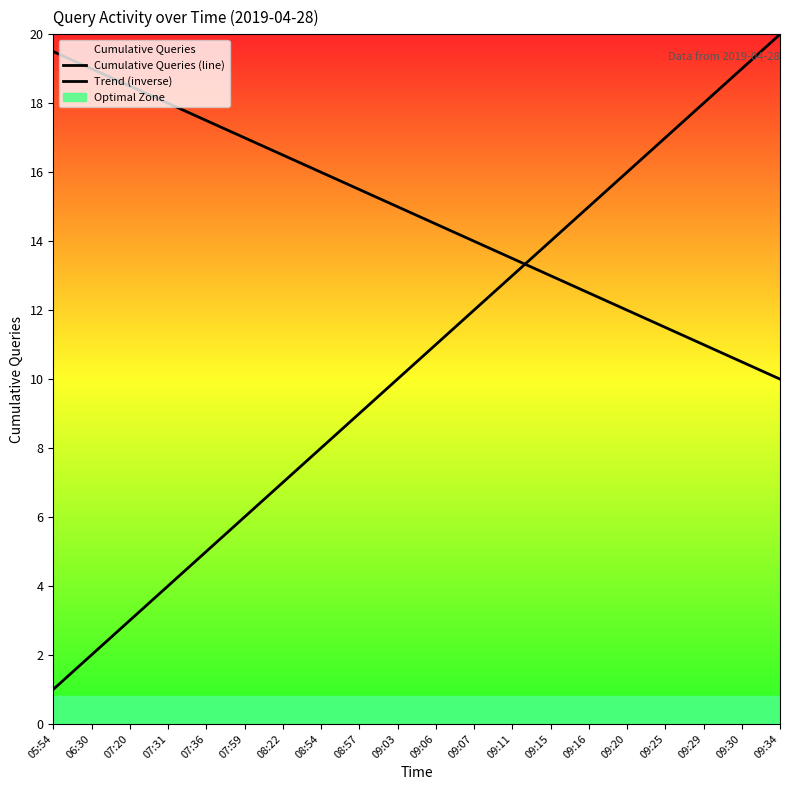

Reading left to right, transcribe all the data shown in this chart.

Cumulative Queries (line): 05:54=1.0	06:30=2.0	07:20=3.0	07:31=4.0	07:36=5.0	07:59=6.0	08:22=7.0	08:54=8.0	08:57=9.0	09:03=10.0	09:06=11.0	09:07=12.0	09:11=13.0	09:15=14.0	09:16=15.0	09:20=16.0	09:25=17.0	09:29=18.0	09:30=19.0	09:34=20.0
Trend (inverse): 05:54=19.5	06:30=19.0	07:20=18.5	07:31=18.0	07:36=17.5	07:59=17.0	08:22=16.5	08:54=16.0	08:57=15.5	09:03=15.0	09:06=14.5	09:07=14.0	09:11=13.5	09:15=13.0	09:16=12.5	09:20=12.0	09:25=11.5	09:29=11.0	09:30=10.5	09:34=10.0